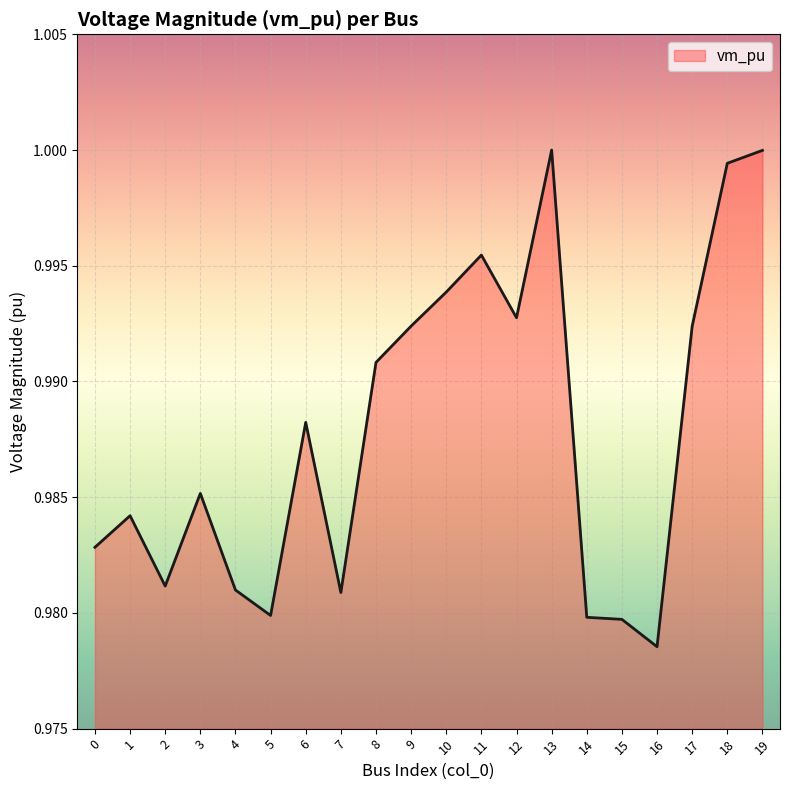

Which has a higher value, 17 or 0?

17